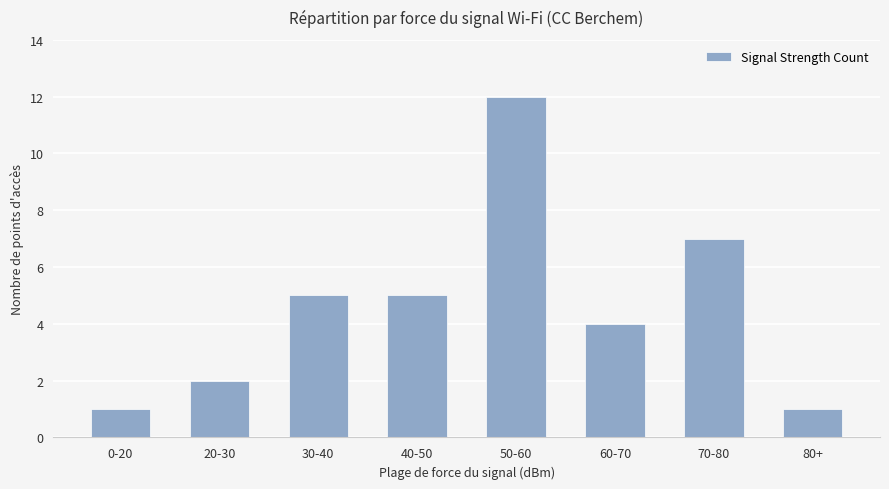

The value at 20-30 is 2. True or false?

True